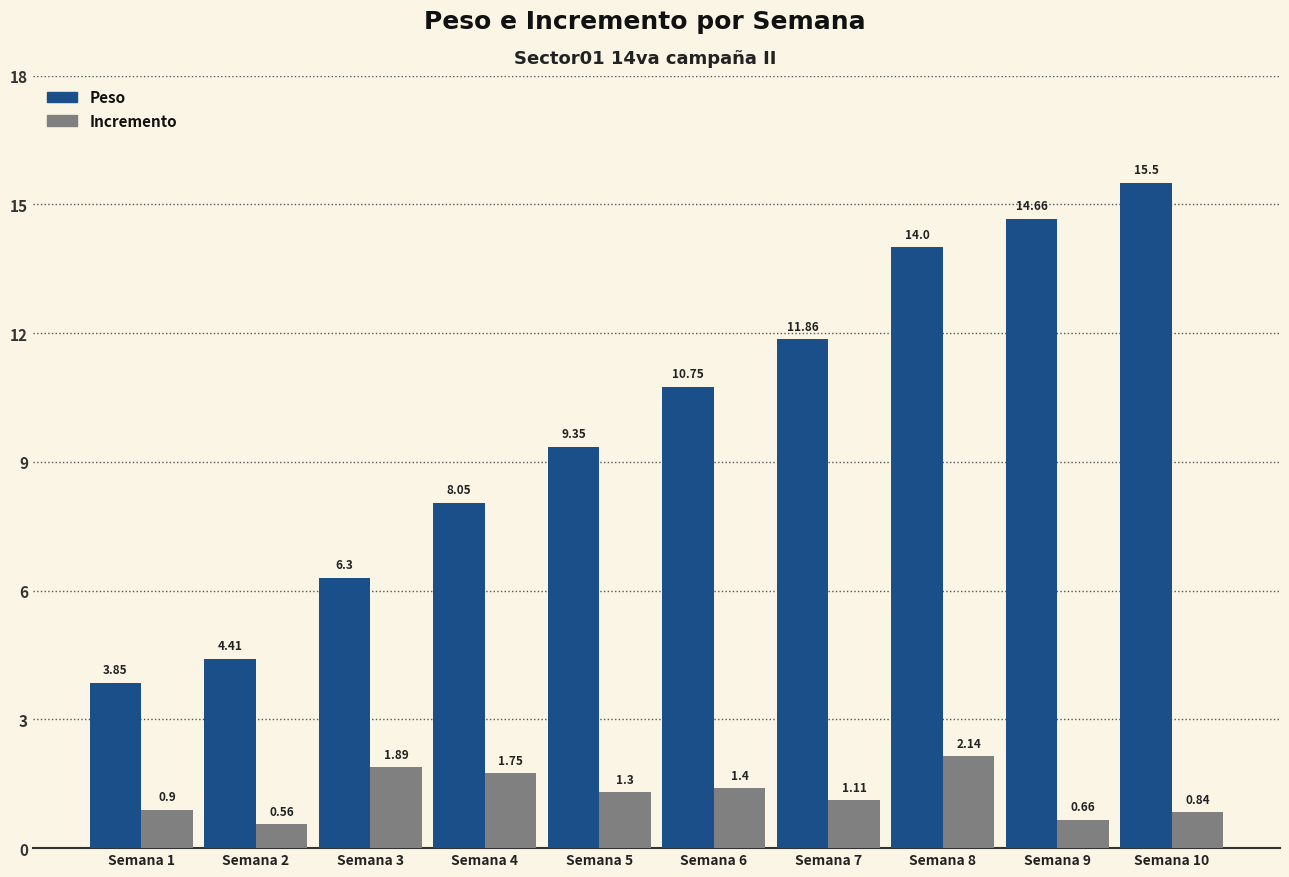

List the series in order of their overall mean, lowest first.

Incremento, Peso